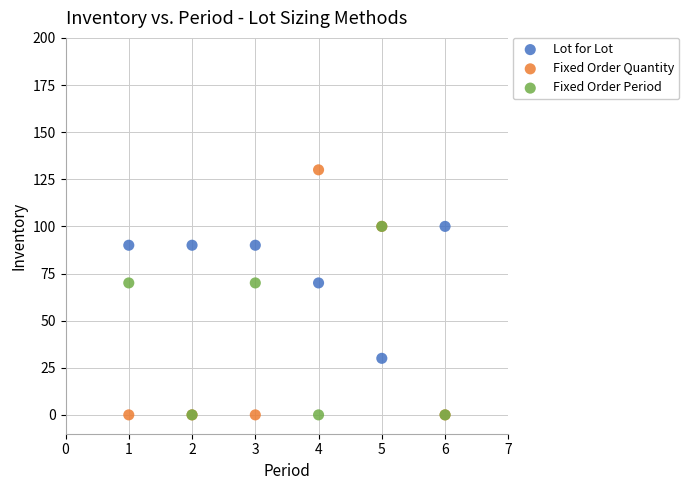

What are all the series names shown in the legend?

Lot for Lot, Fixed Order Quantity, Fixed Order Period